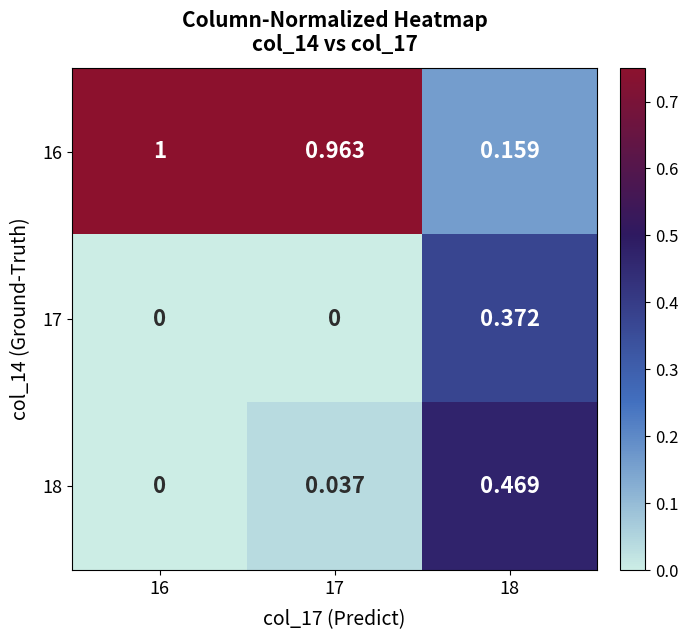

What is the difference between the highest and lowest values at 16?

1.0